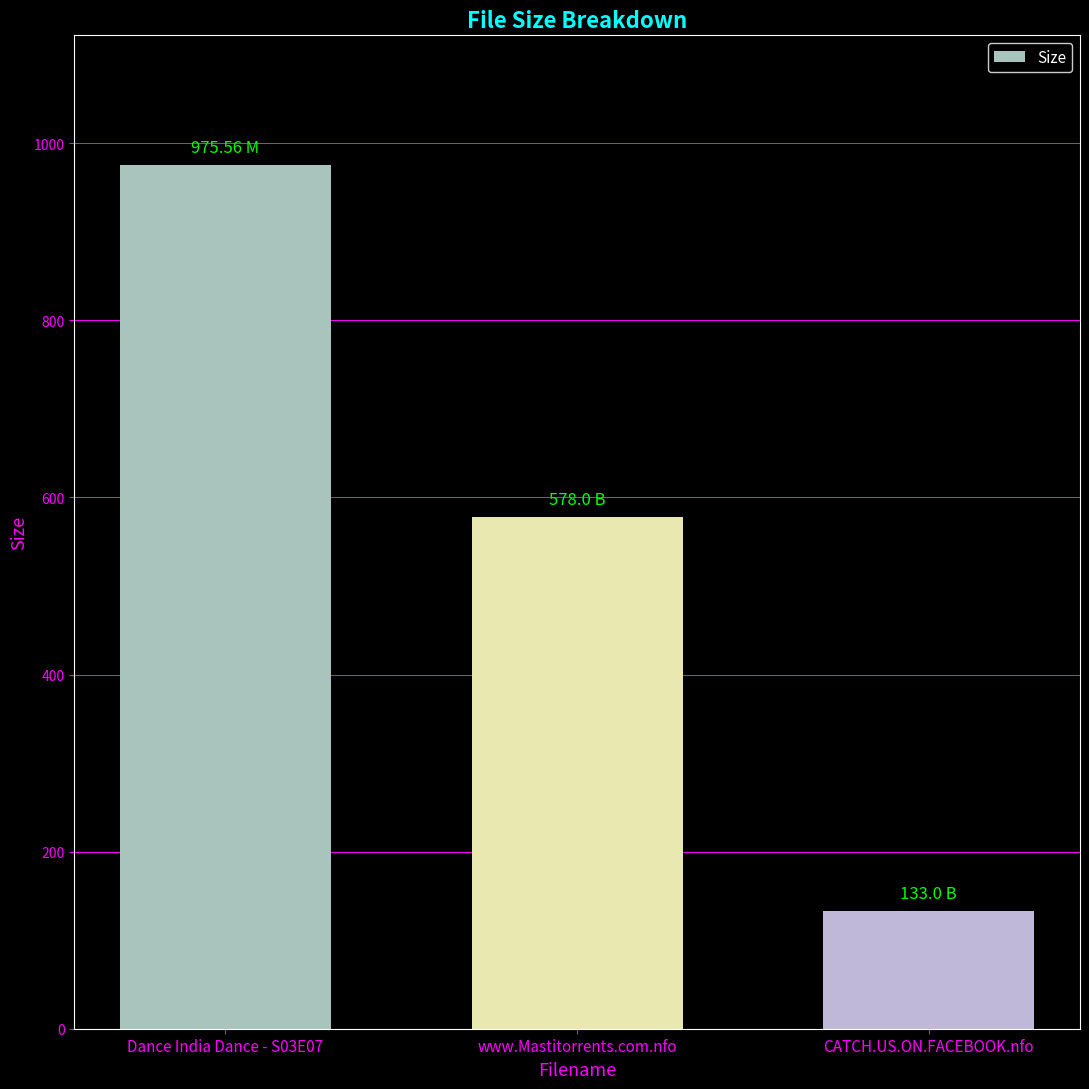

What is the minimum value shown in the chart?

133.0